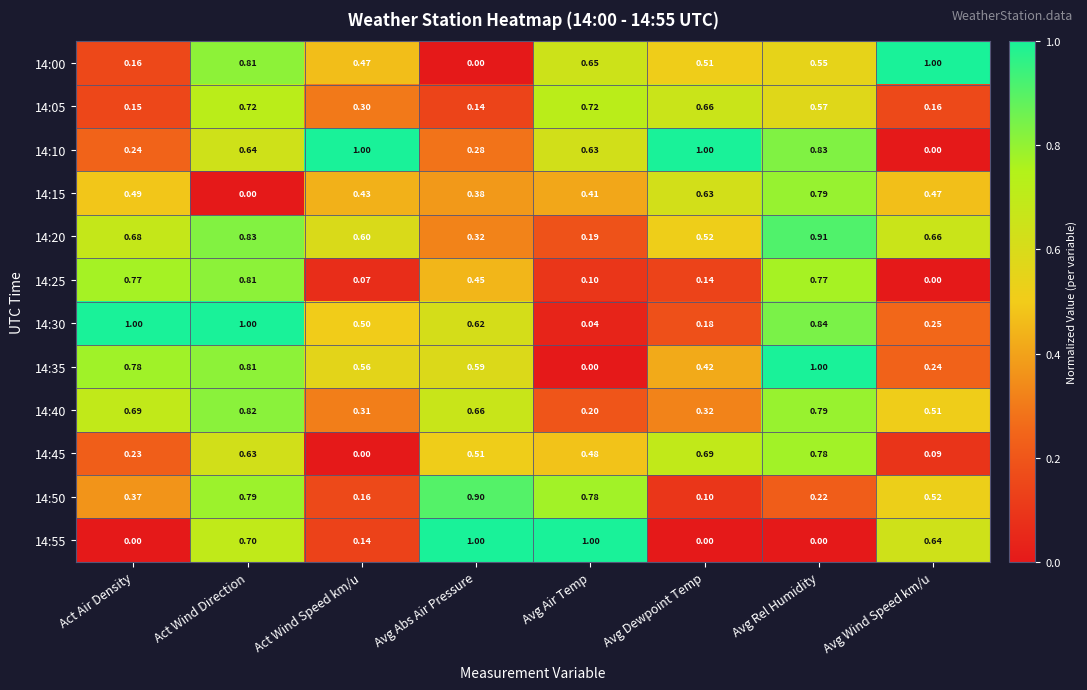

Which category has the lowest value in the 14:45 series?

Act Wind Speed km/u